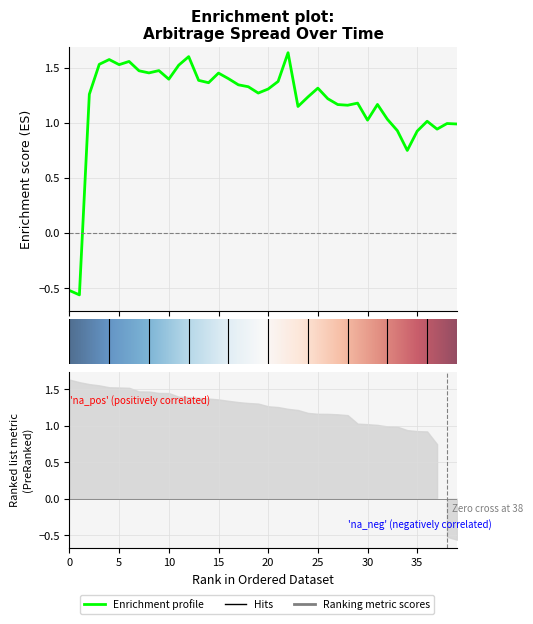

How many values exceed 1?

32